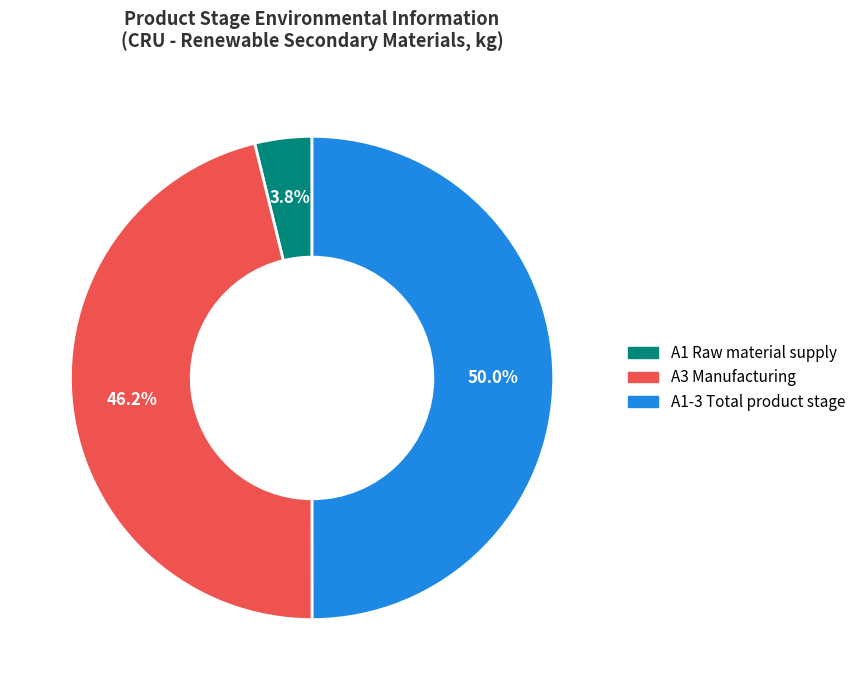

Combined, do A1-3 Total product stage and A1 Raw material supply account for over 50%?

Yes